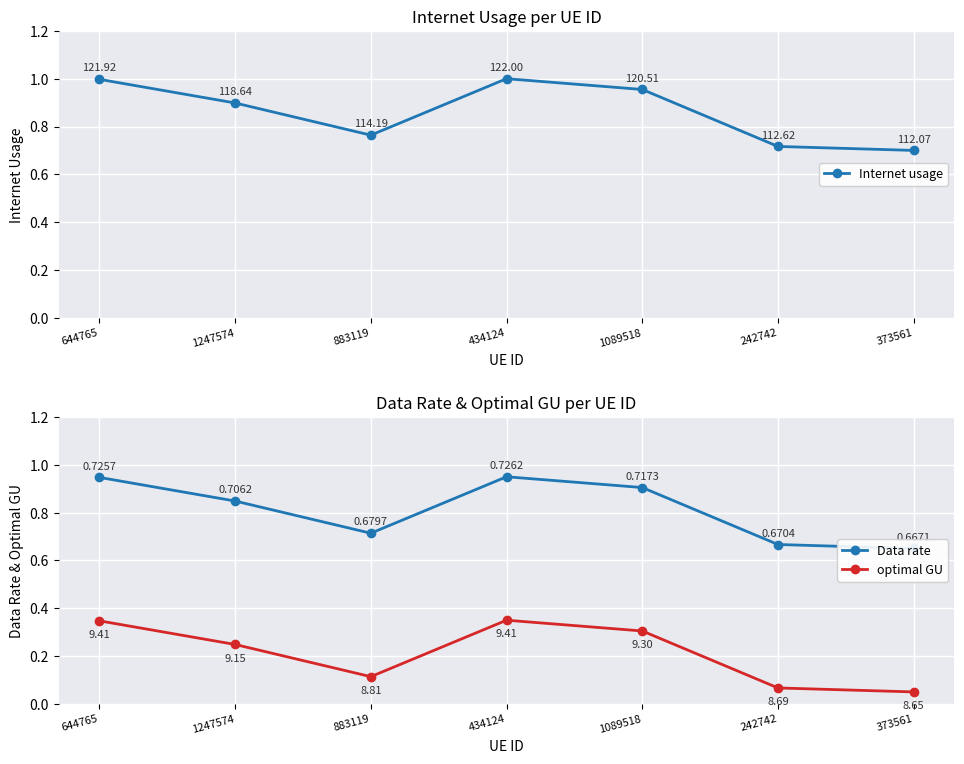

Which series has the largest total across all categories?

Internet usage